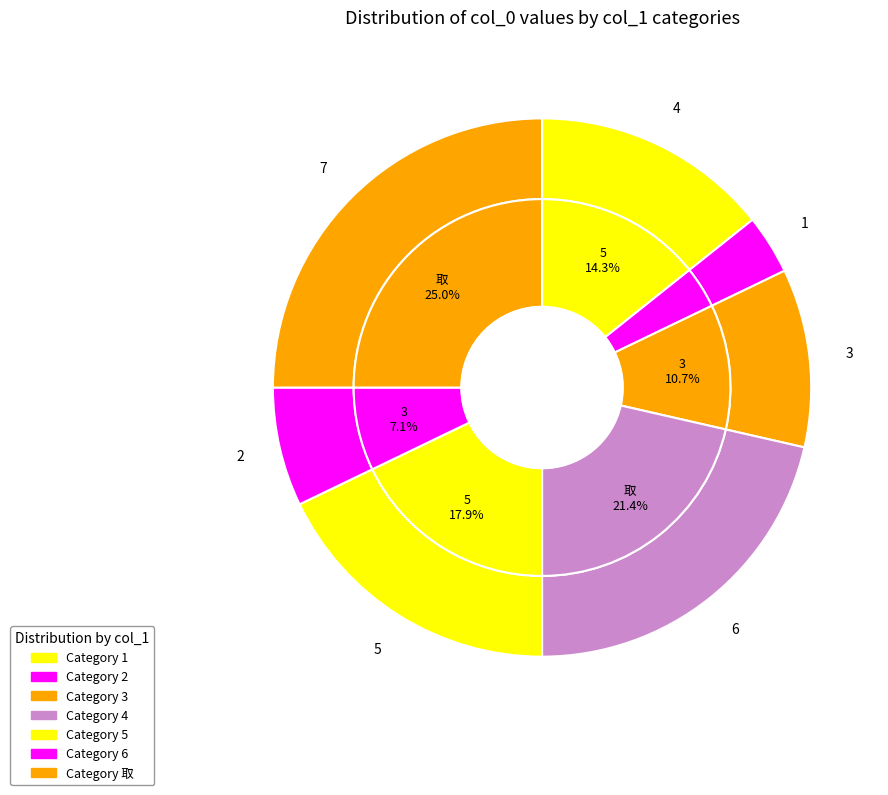

True or false: 3 accounts for 11% of the total.

True